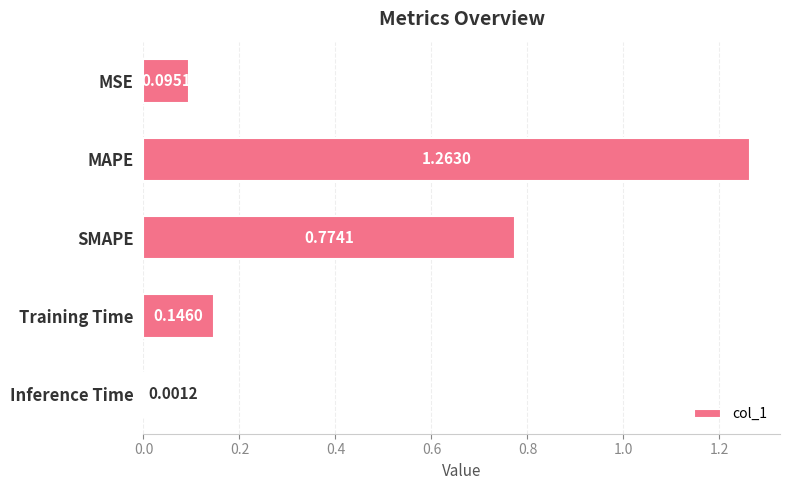

What is the sum of all values?

2.3